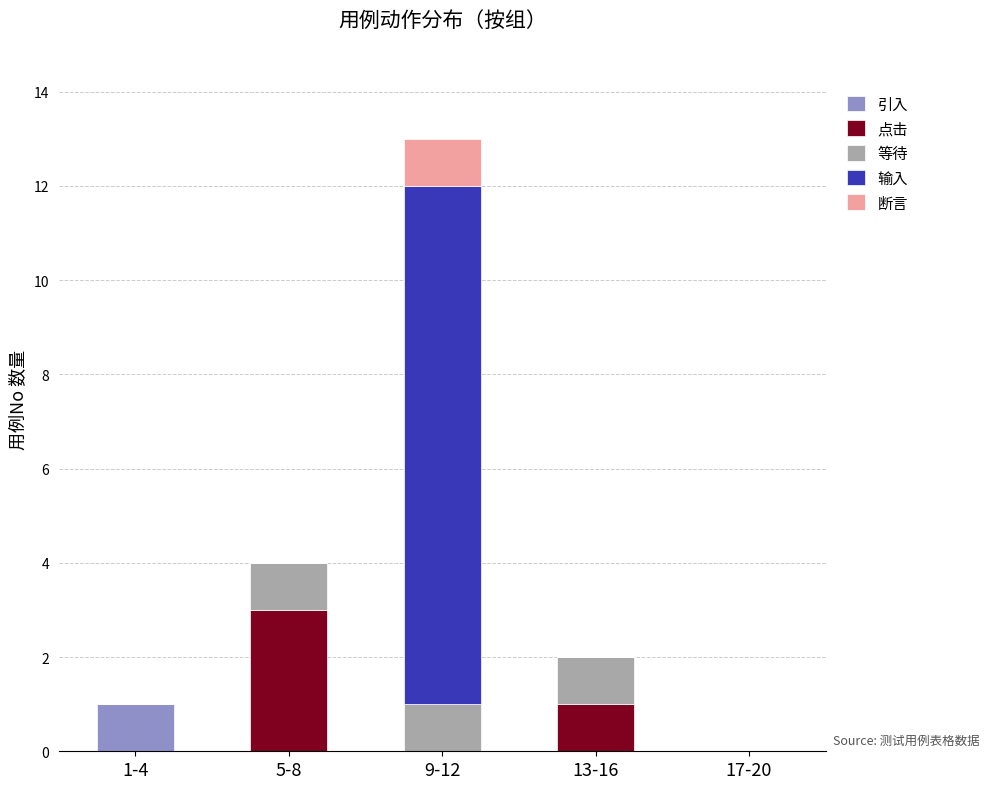

At which category is the sum across all series the highest?

9-12